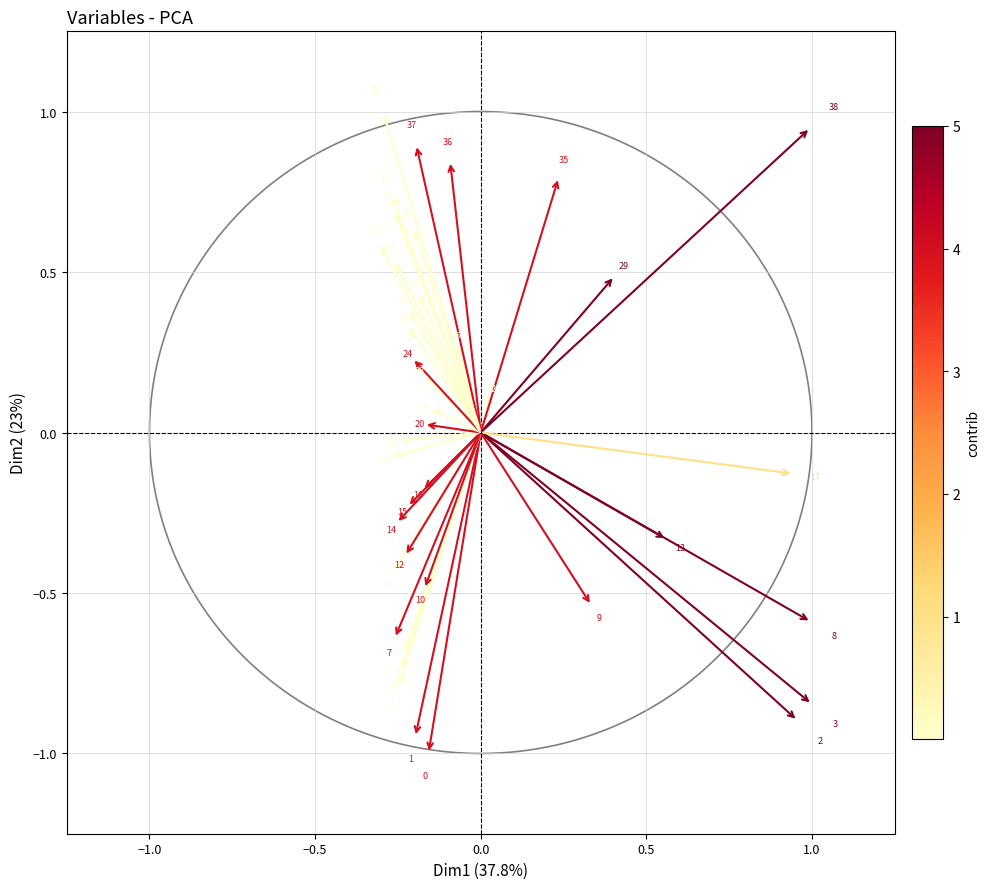

What is the range of X values (max minus min)?

1.3